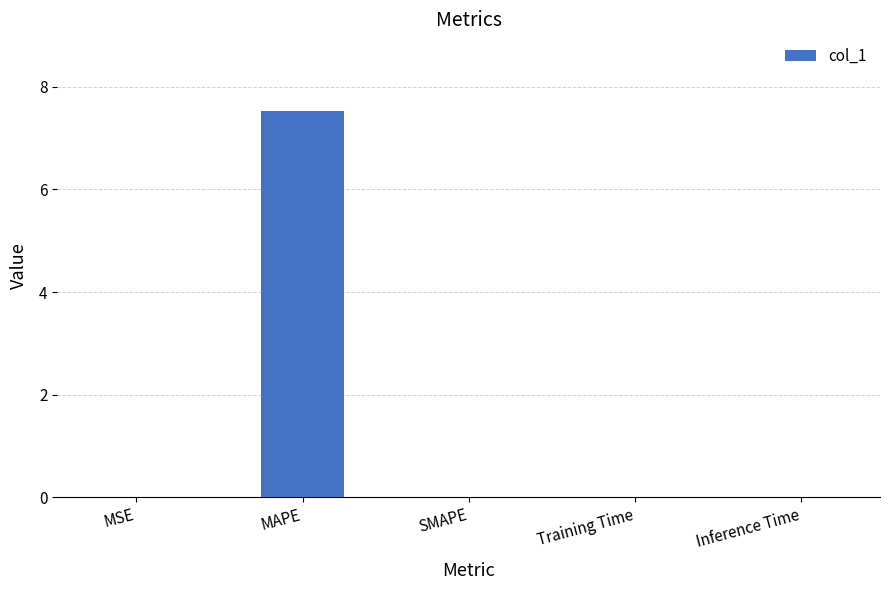

True or false: the data shows 0.0 at MSE.

True